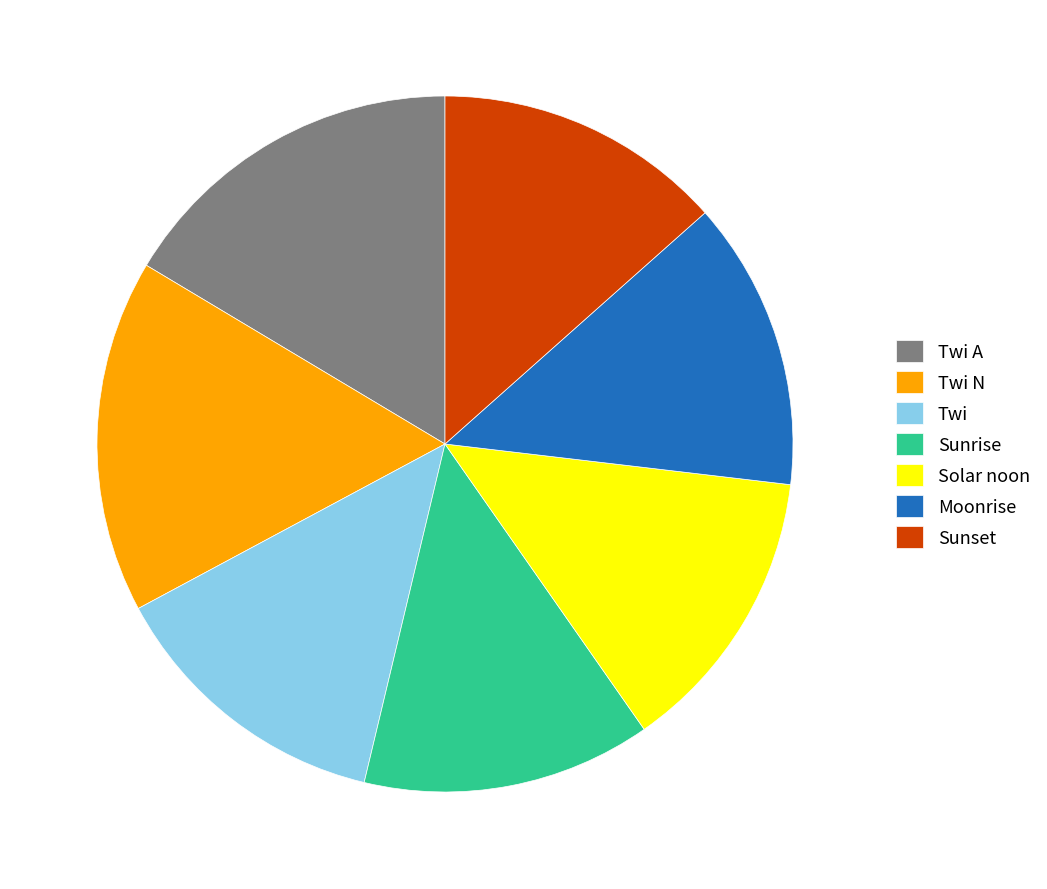

True or false: Twi N accounts for 44% of the total.

False